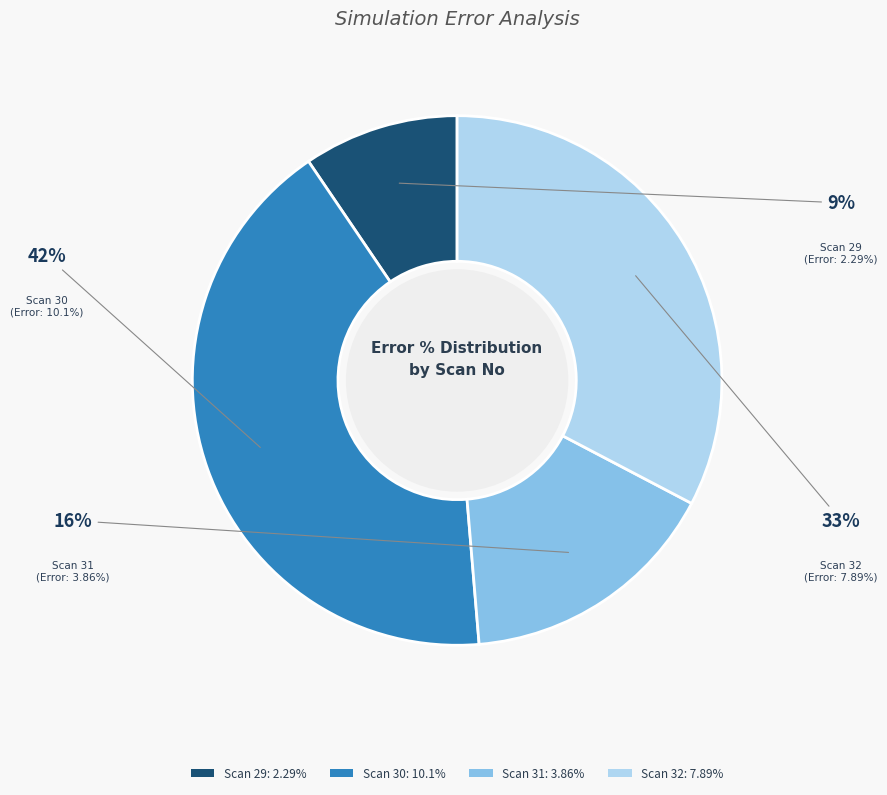

To the nearest percent, what percentage of the pie is Scan 32?

33%